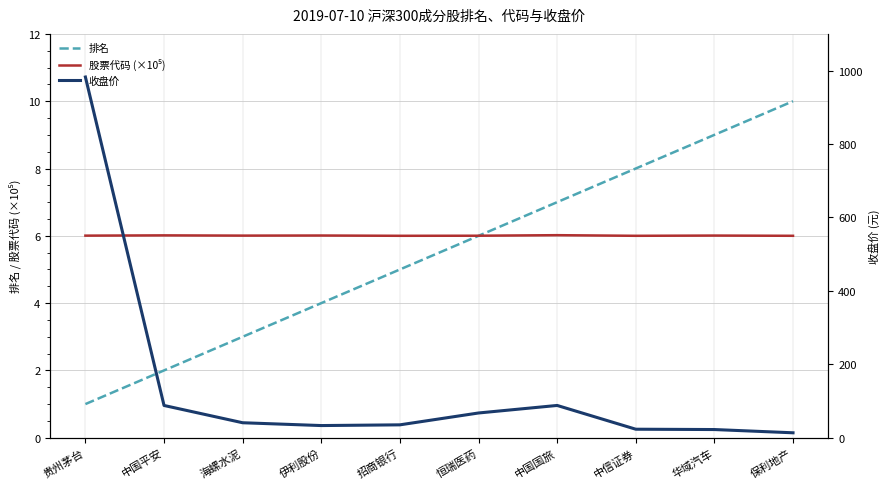

Reading right to left, what are all the values shown in this chart?

排名: 保利地产=10.0	华域汽车=9.0	中信证券=8.0	中国国旅=7.0	恒瑞医药=6.0	招商银行=5.0	伊利股份=4.0	海螺水泥=3.0	中国平安=2.0	贵州茅台=1.0
股票代码 (×10⁵): 保利地产=6.0	华域汽车=6.0	中信证券=6.0	中国国旅=6.0	恒瑞医药=6.0	招商银行=6.0	伊利股份=6.0	海螺水泥=6.0	中国平安=6.0	贵州茅台=6.0
收盘价: 保利地产=13.5	华域汽车=22.3	中信证券=23.2	中国国旅=87.9	恒瑞医药=67.4	招商银行=35.1	伊利股份=33.2	海螺水泥=40.8	中国平安=87.9	贵州茅台=982.5